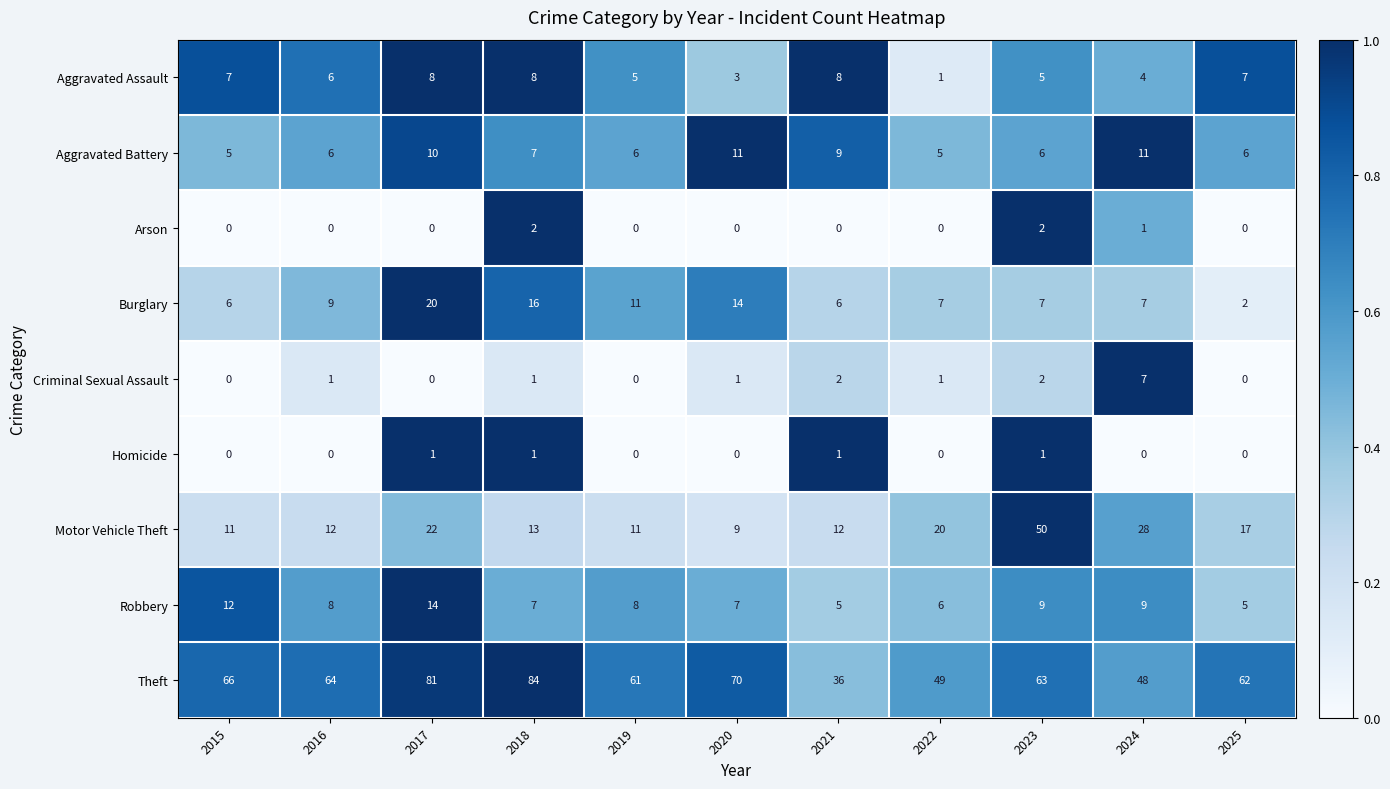

What is the spread (max minus min) of values at 2015?

66